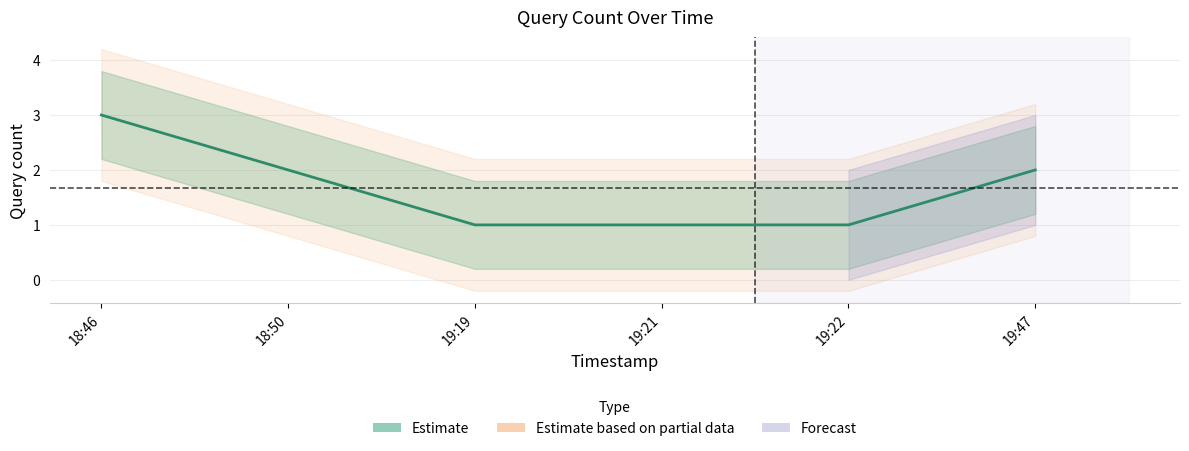

At which category does the chart reach its minimum across all series?

19:19